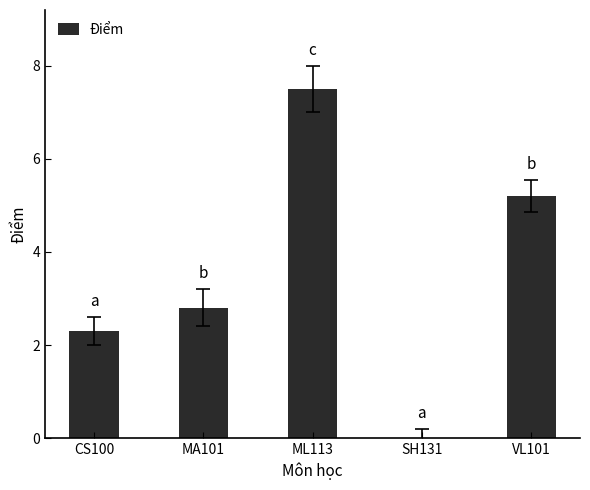

What is the approximate value at CS100?

2.3